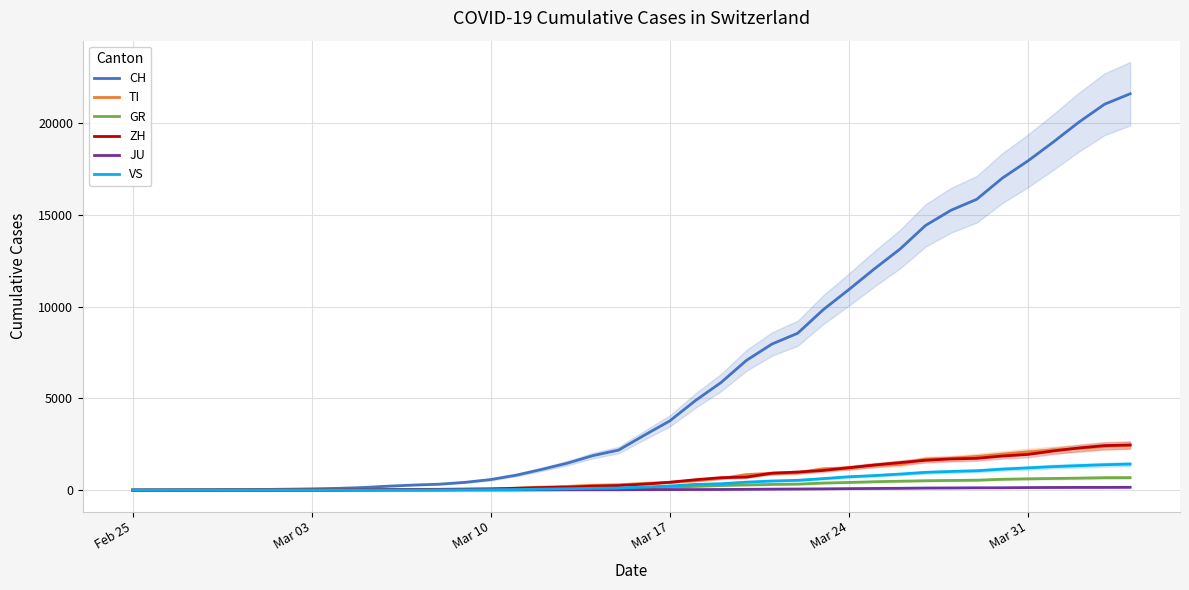

Is it true that ZH equals 1244 at 38?

False